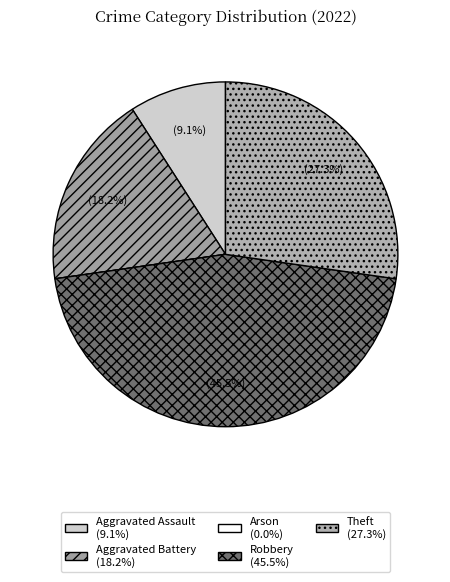

Which slice is the smallest?

Arson